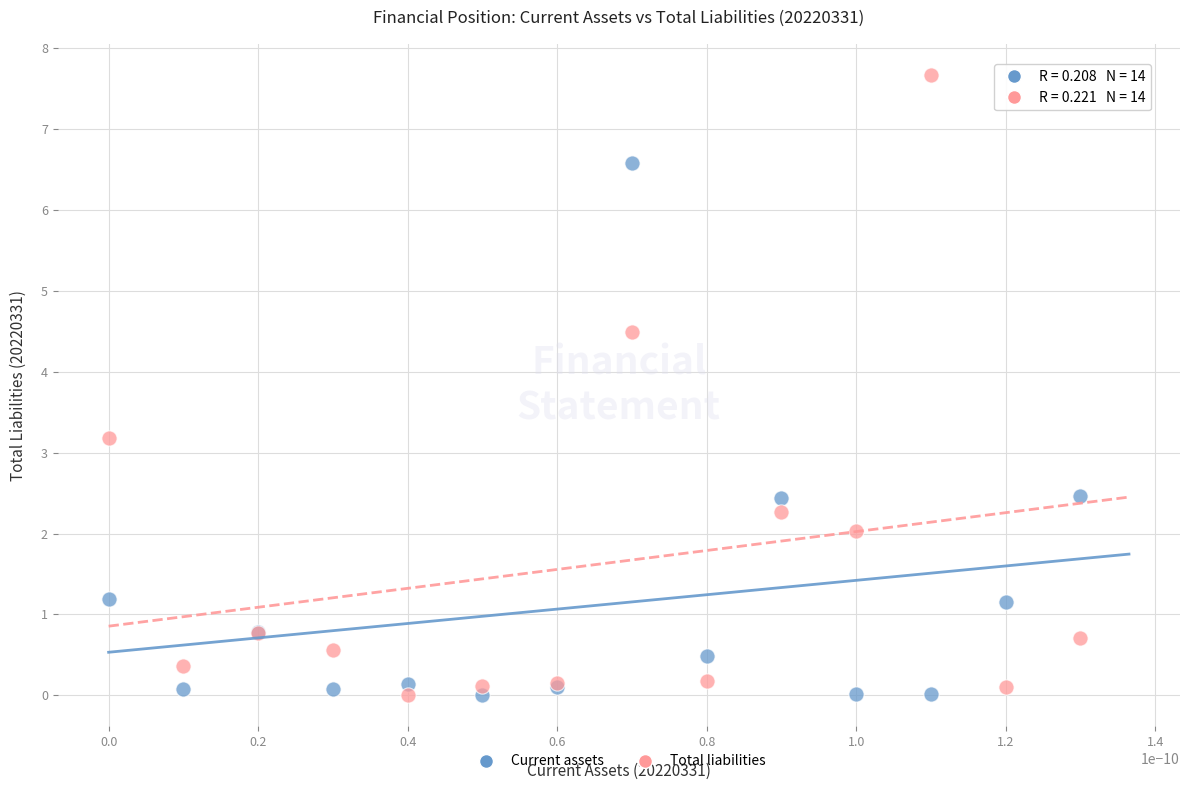

In the Total liabilities series, what Y value is closest to 3?

3.2